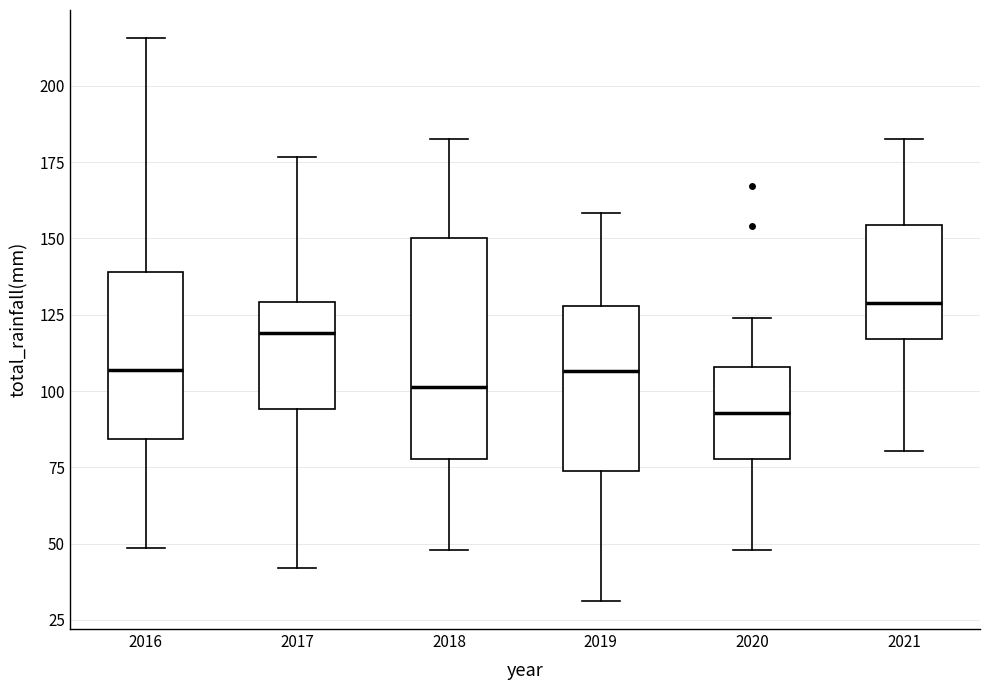

Reading left to right, transcribe this box plot: for each box, give where its median line is, the range the box spans, and where its two whiskers end, as read against the y-axis. The values are not printed on the chart, so give them approximately, as read against the axis.

2016: median 105, box 85 to 140, whiskers 50 to 215
2017: median 120, box 95 to 130, whiskers 40 to 175
2018: median 100, box 80 to 150, whiskers 50 to 180
2019: median 105, box 75 to 130, whiskers 30 to 160
2020: median 95, box 80 to 110, whiskers 50 to 125
2021: median 130, box 115 to 155, whiskers 80 to 180